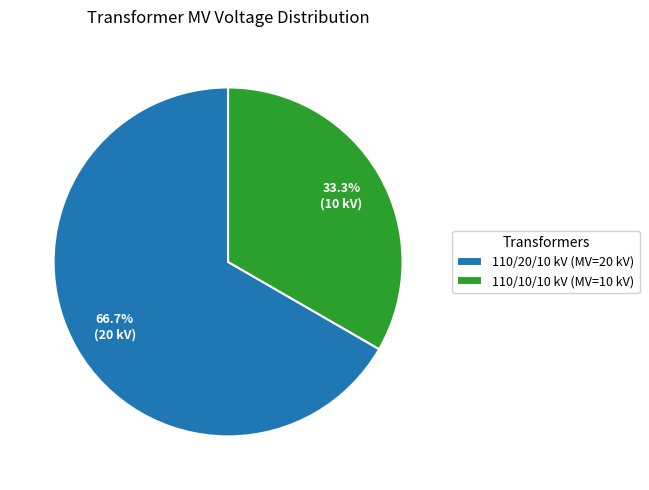

What portion of the pie excludes 110/20/10 kV (MV=20 kV)?

33.3%